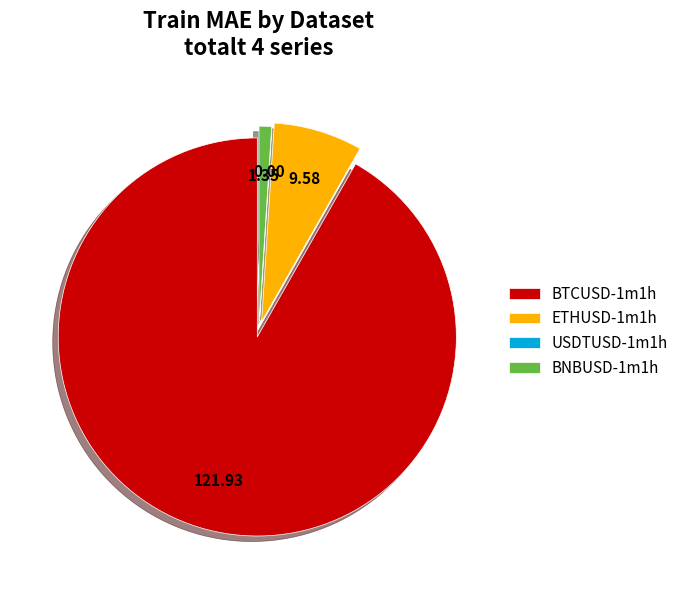

Is there any slice that represents more than half of the pie?

Yes